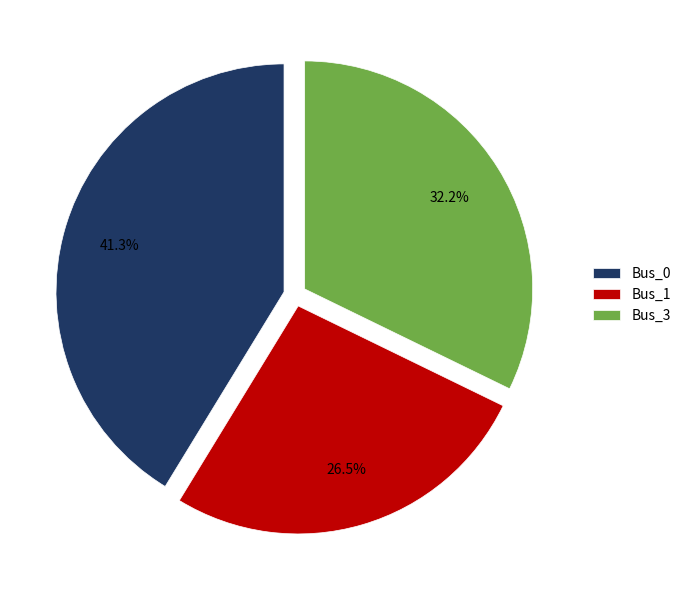

How many segments does this pie chart have?

3